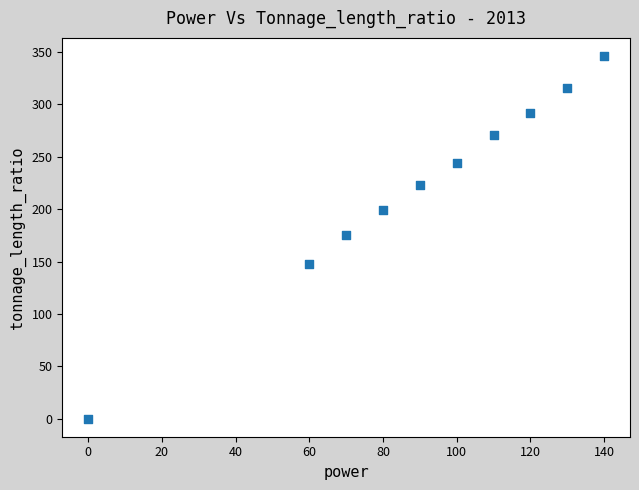

What is the average X value?

90.0